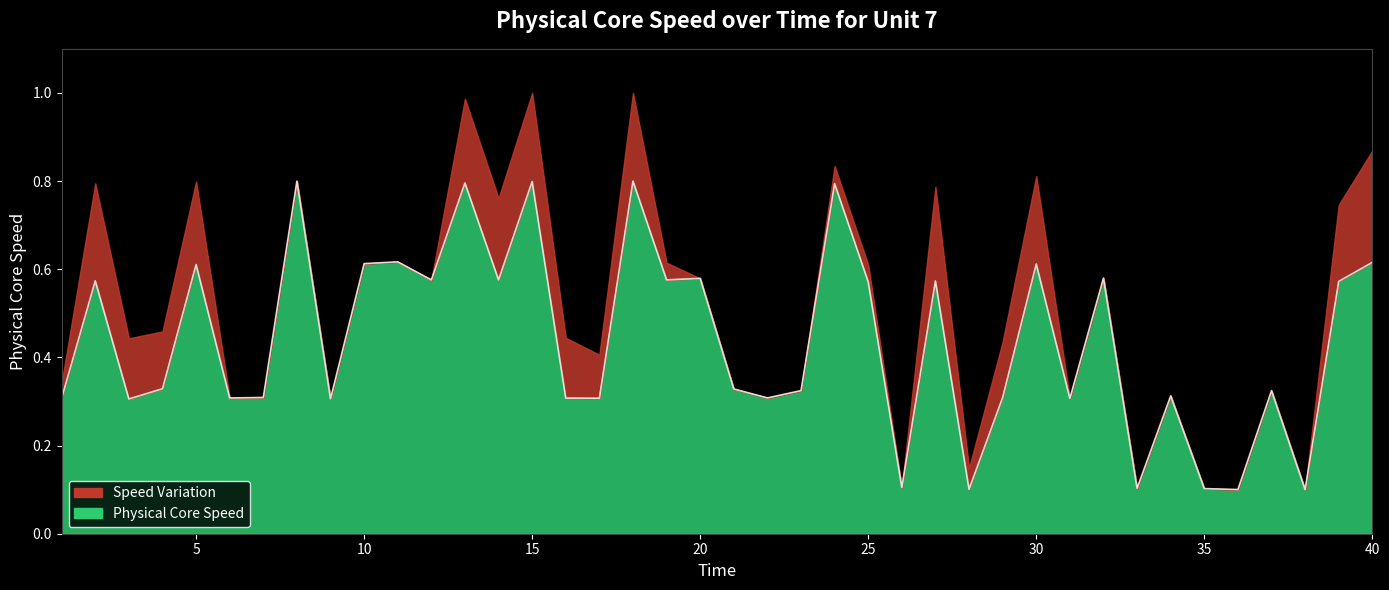

Which category has the highest value across all series?

18